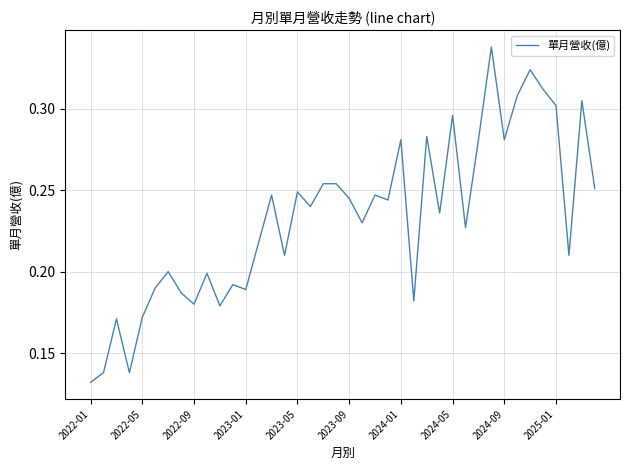

Does the chart have visible grid lines?

Yes